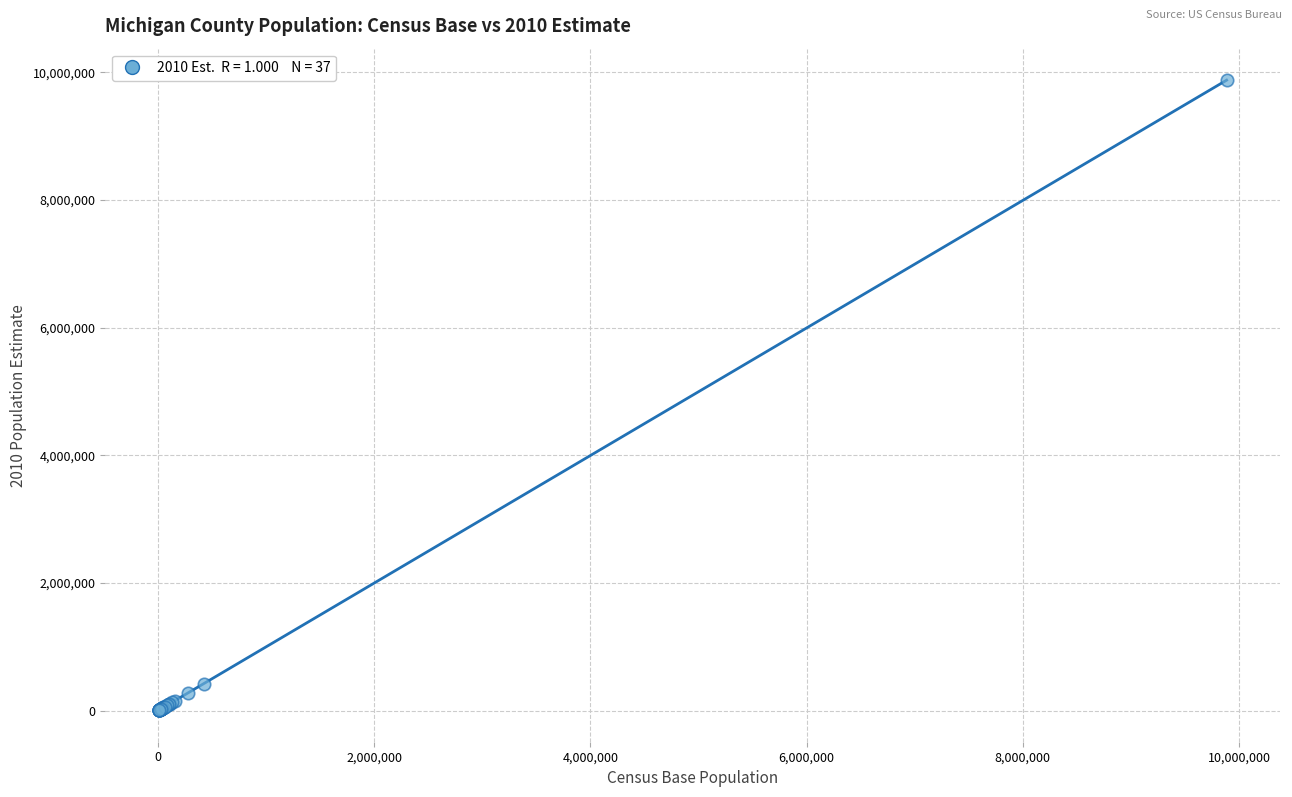

What Y value in the scatter plot is closest to 4943185?

424953